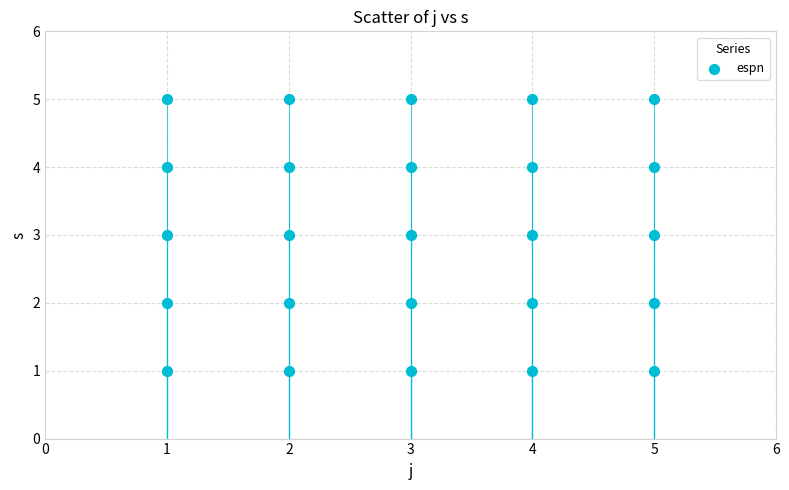

What is the range of X values (max minus min)?

4